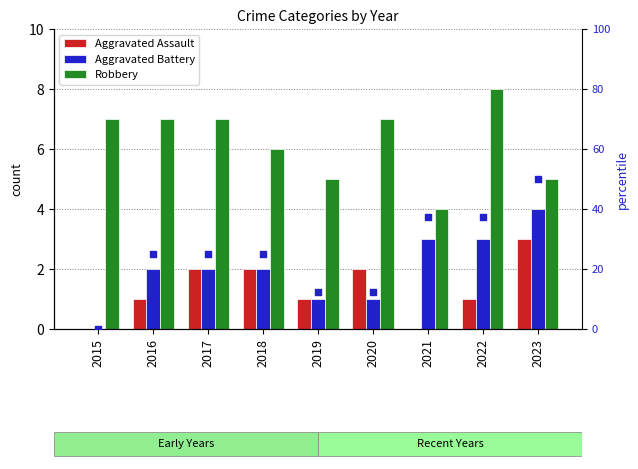

Which series has the widest spread of Y values?

Aggravated Battery (percentile)